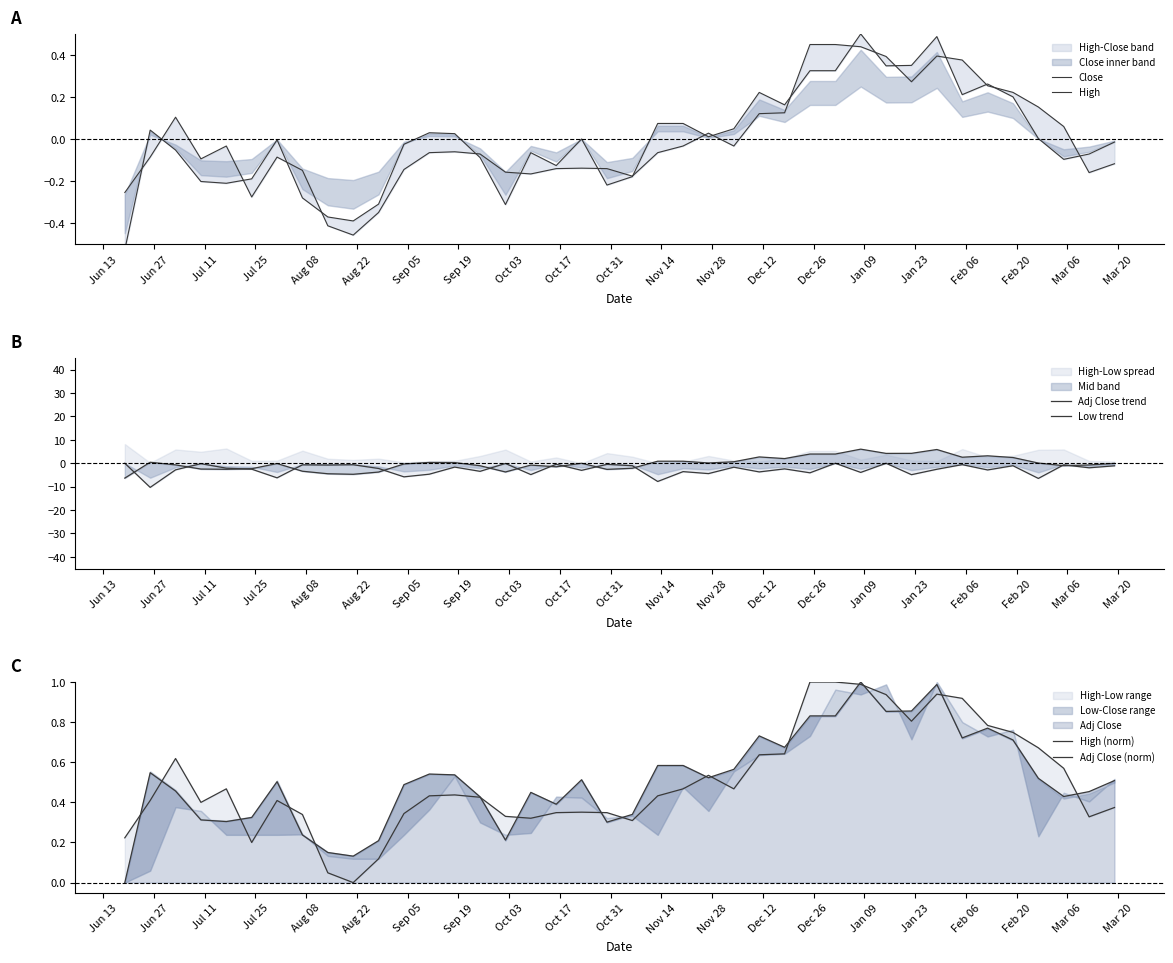

The value of High at Jul 11 is 0.0. True or false?

False